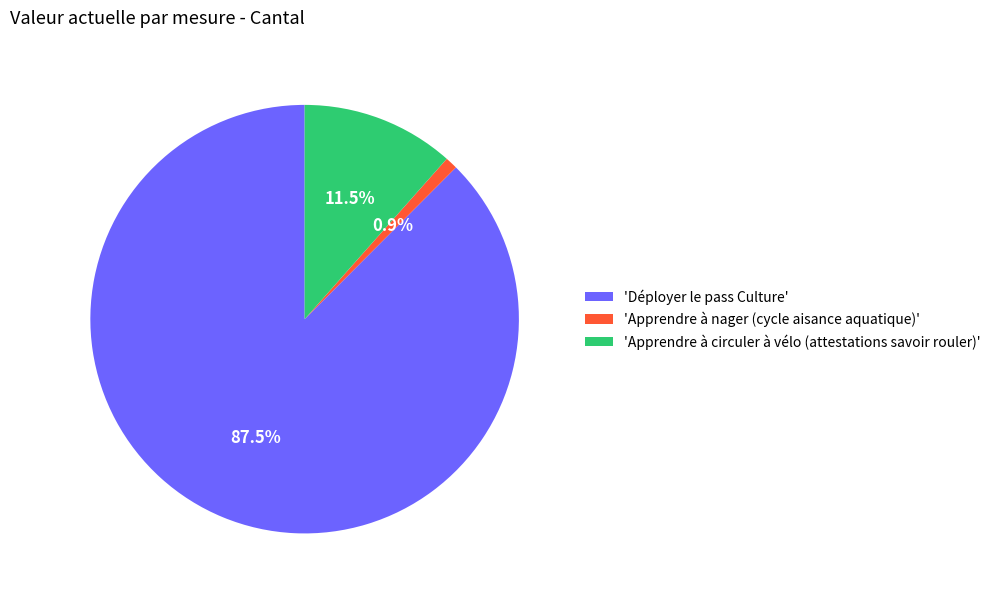

Rank the categories by value from highest to lowest.

'Déployer le pass Culture', 'Apprendre à circuler à vélo (attestations savoir rouler)', 'Apprendre à nager (cycle aisance aquatique)'